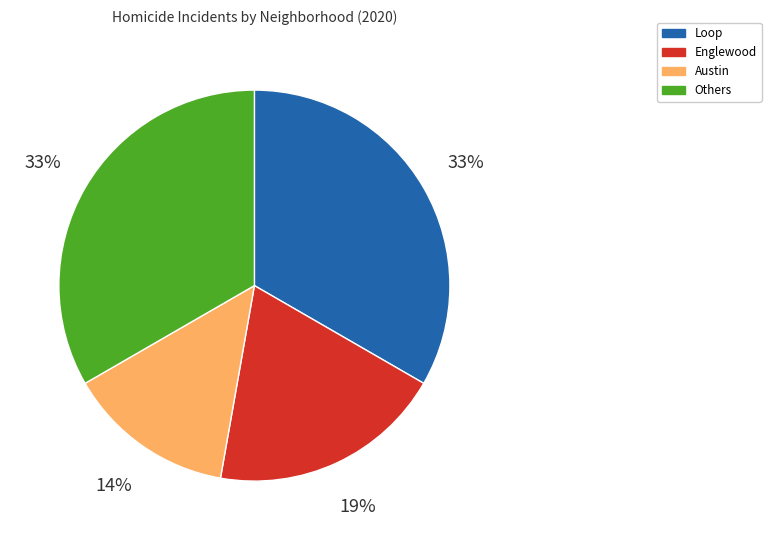

Does any single category account for the majority?

No